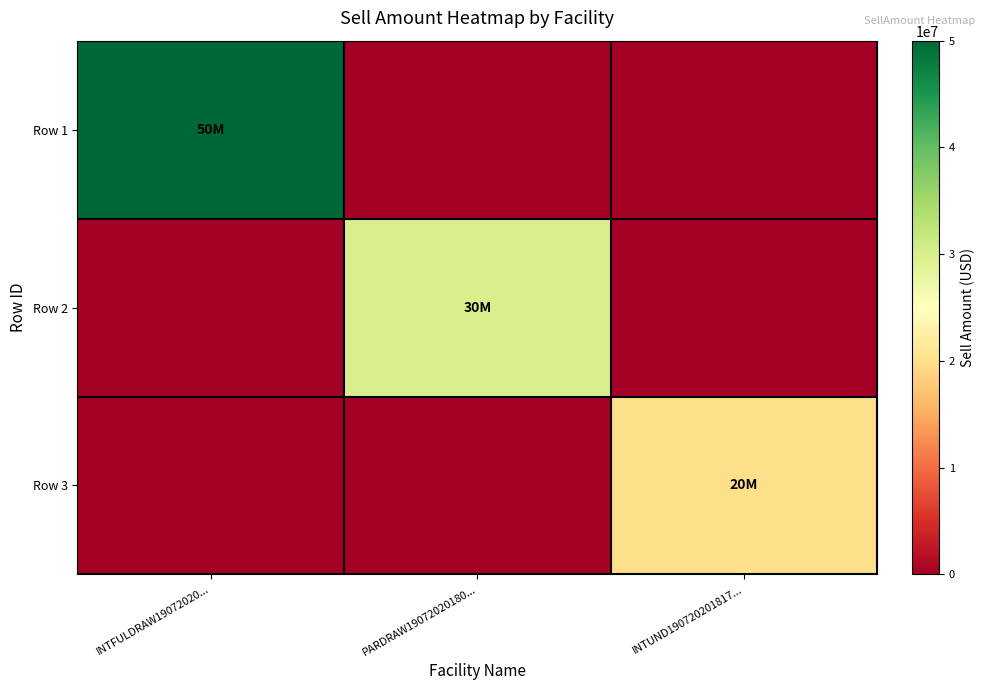

Rank the series at PARDRAW19072020180... from highest to lowest value.

Row 2, Row 1, Row 3